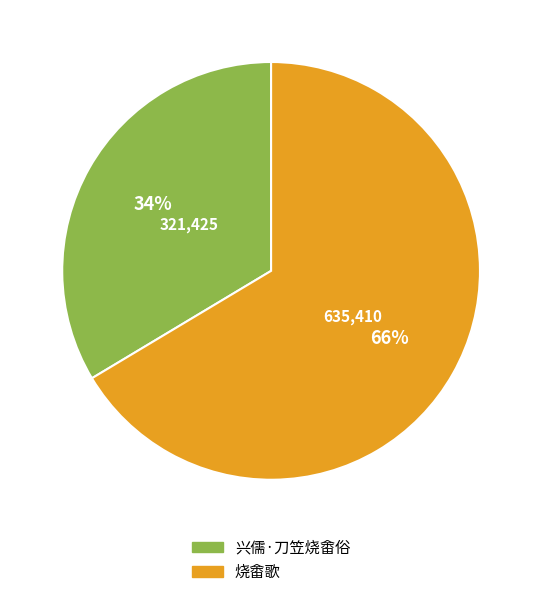

How many segments does this pie chart have?

2